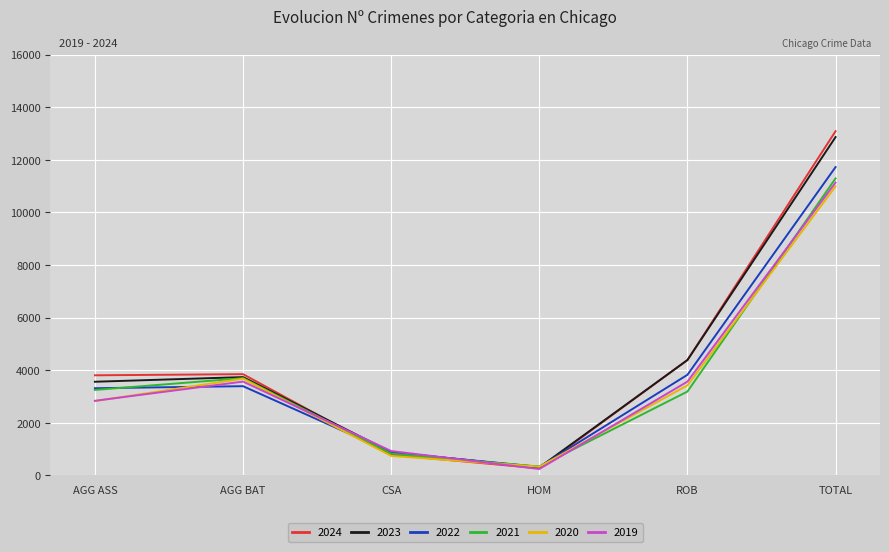

At which category is the sum across all series the highest?

TOTAL